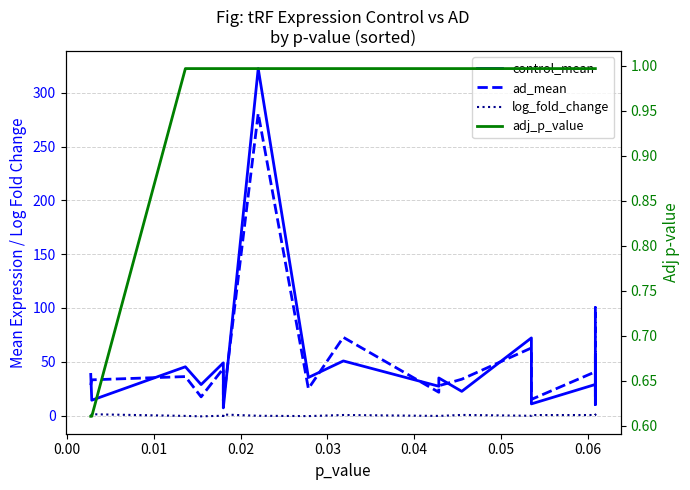

Between 0.05 and 0.01, which is larger?

0.01